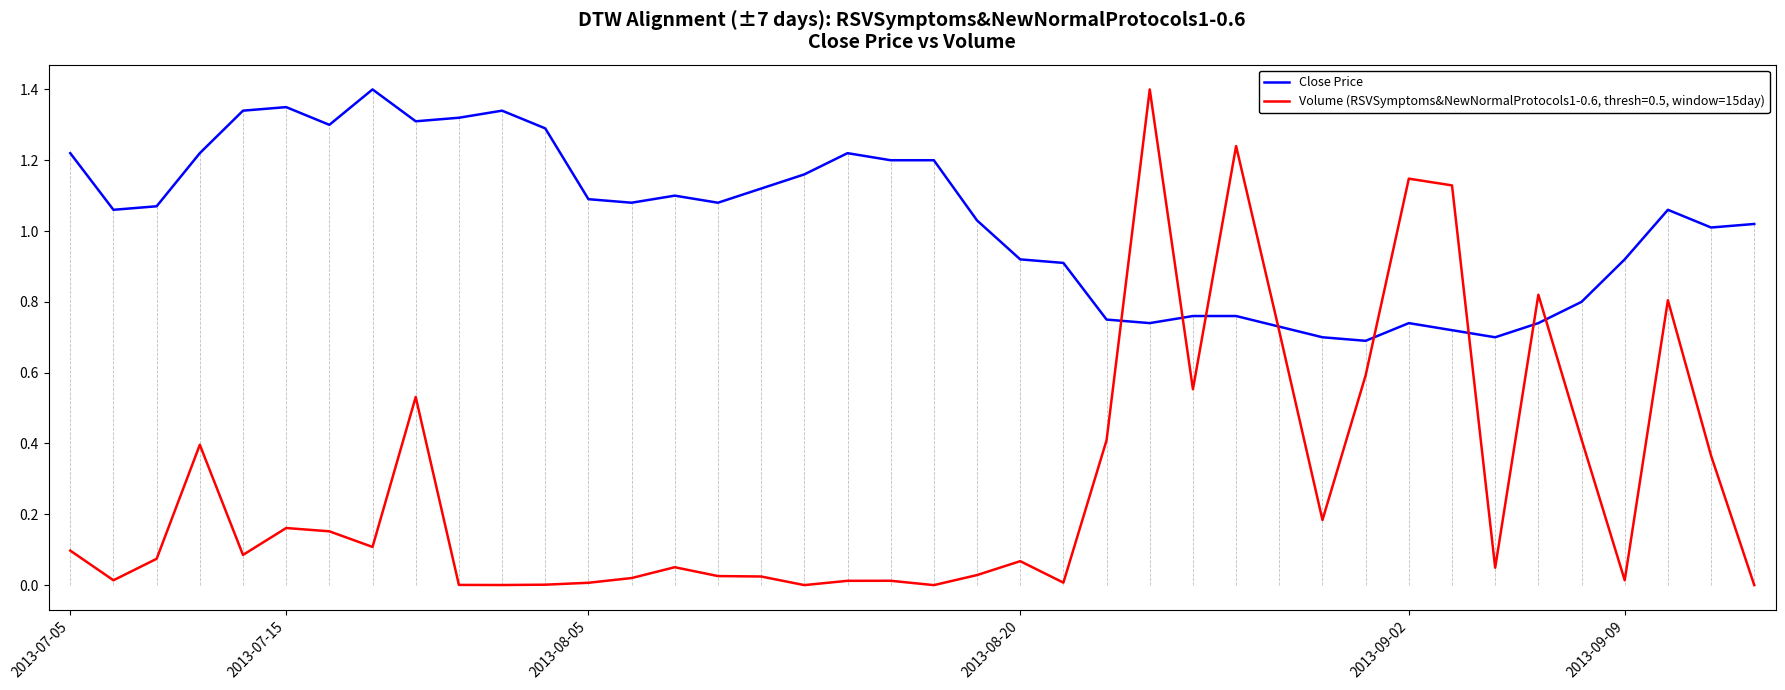

Which series has the largest range (max minus min)?

Volume (RSVSymptoms&NewNormalProtocols1-0.6, thresh=0.5, window=15day)